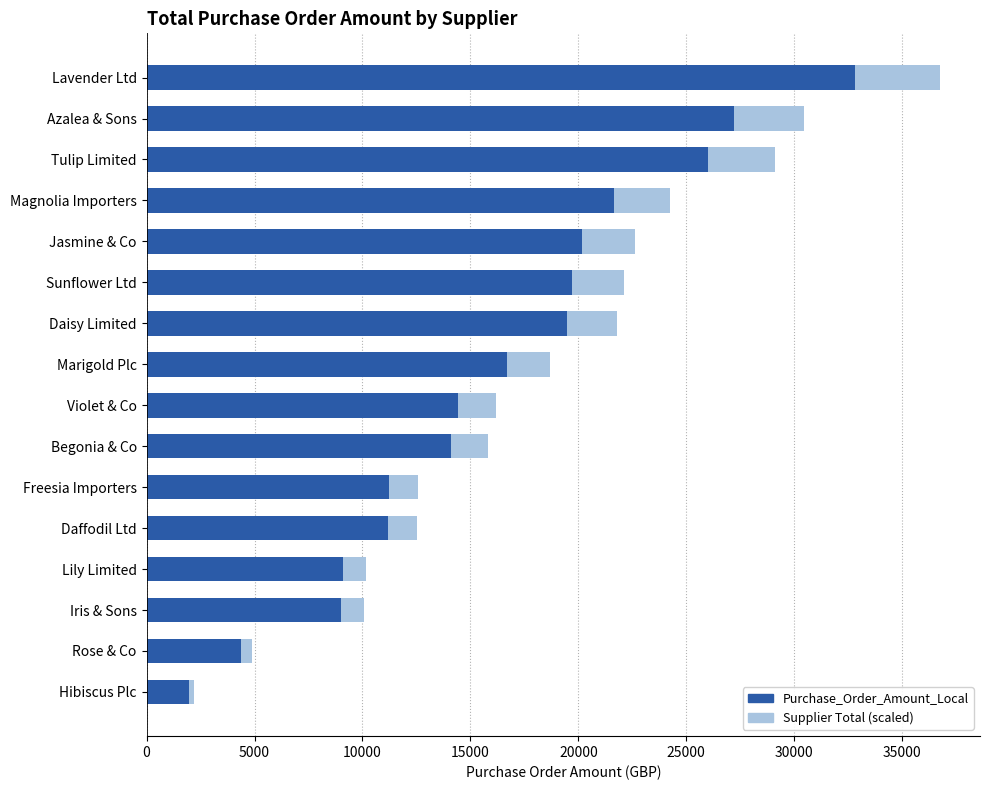

The Purchase_Order_Amount_Local series shows 19028.1 at Freesia Importers. True or false?

False